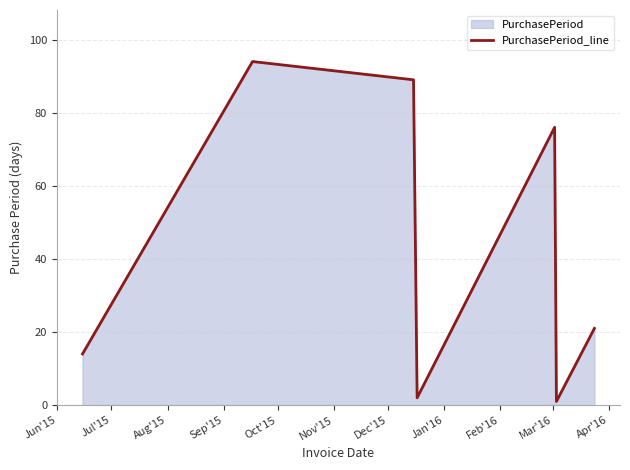

How many interior local peaks (higher than both neighbors) does the data have?

2